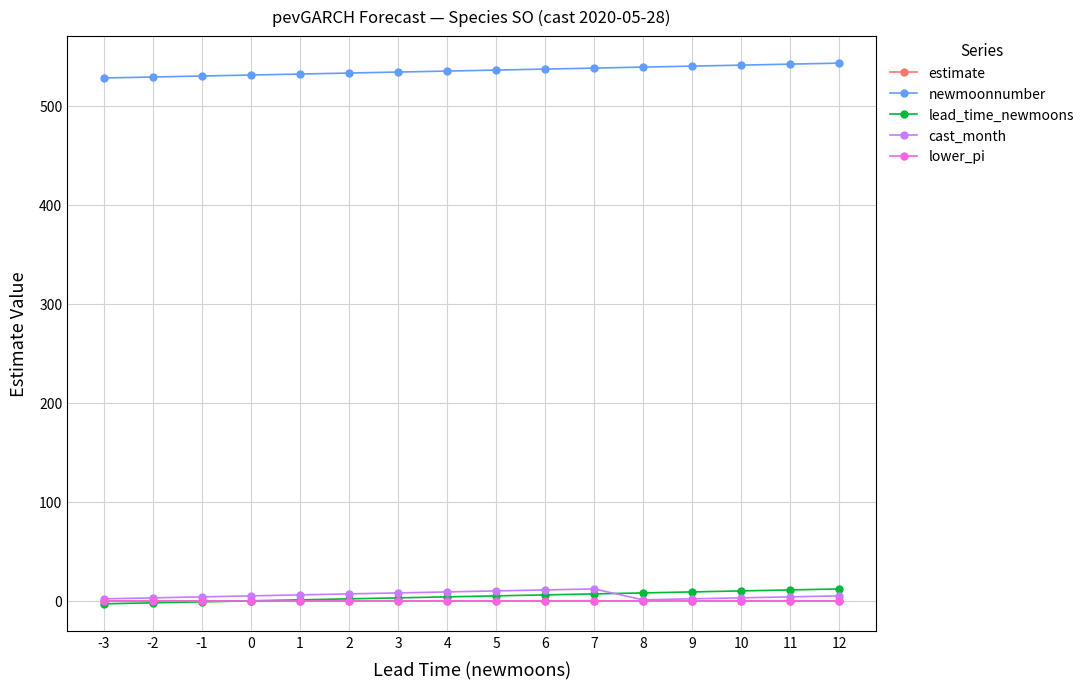

True or false: estimate and newmoonnumber cross at least once.

False